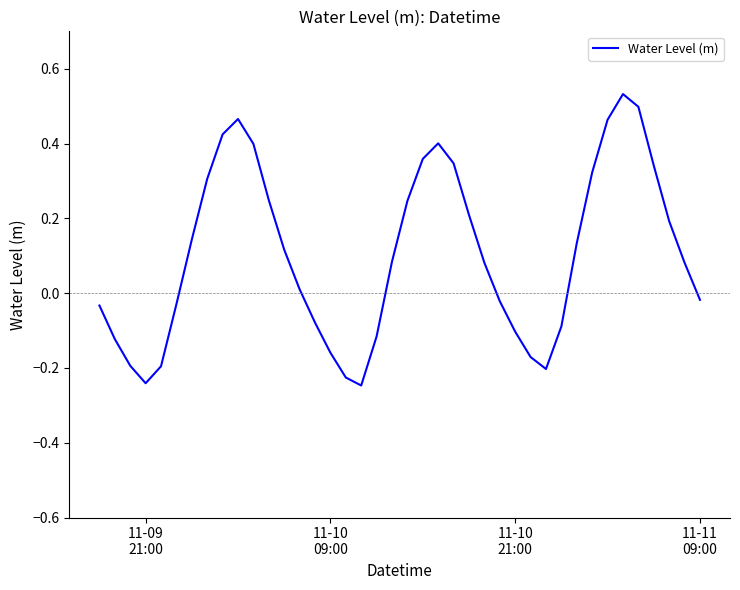

What is the difference between the maximum and minimum values?

0.8